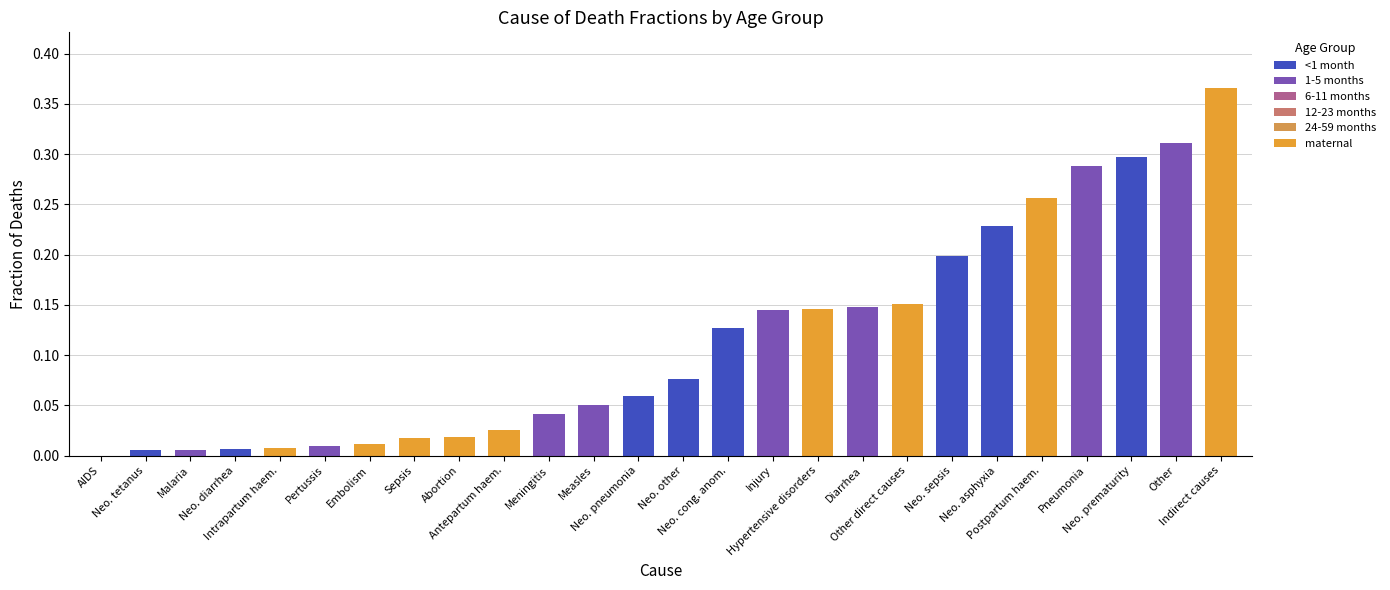

How many positive values are there?

25